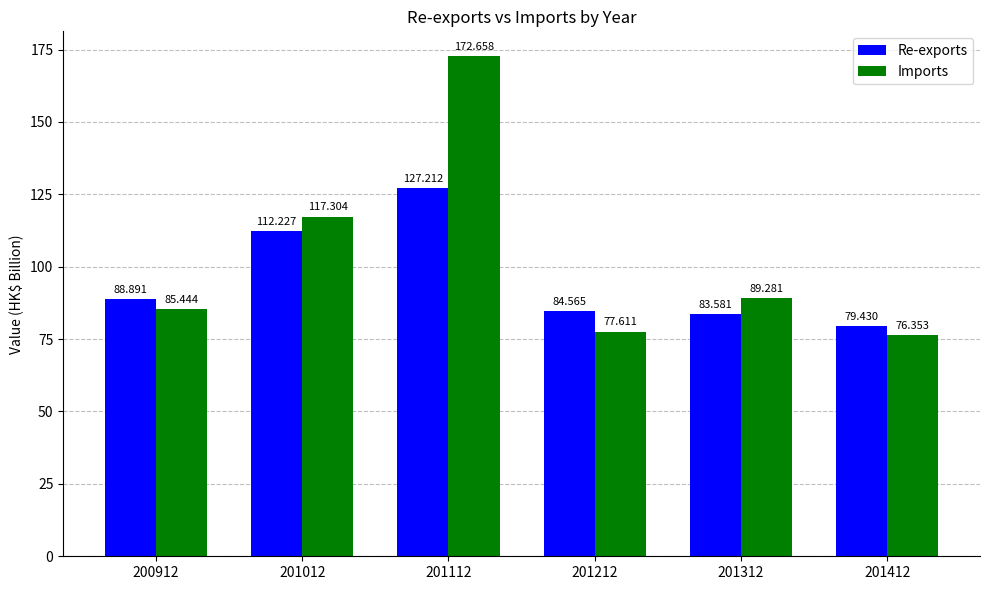

How many groups of bars are there?

6